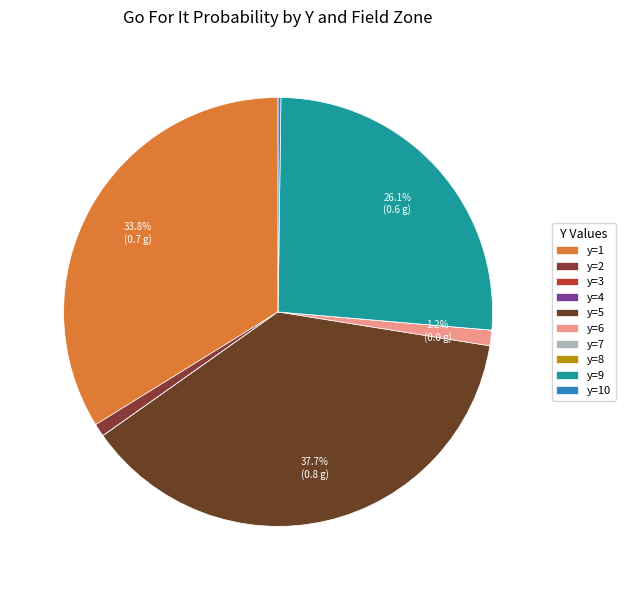

Rank the categories by value from lowest to highest.

y=3, y=4, y=7, y=8, y=10, y=2, y=6, y=9, y=1, y=5